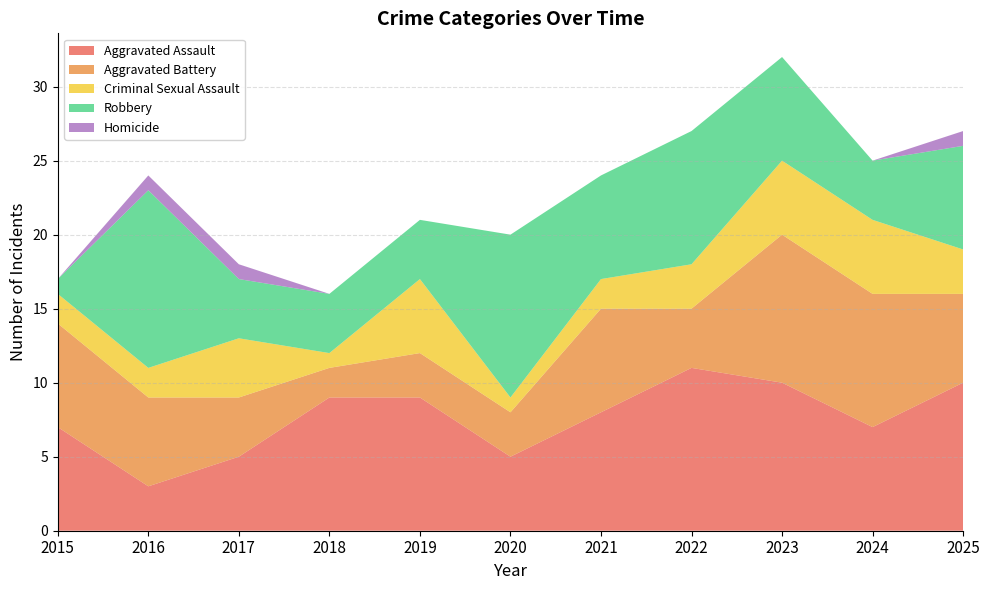

Reading left to right, extract all data points from this chart.

Aggravated Assault: 2015=7	2016=3	2017=5	2018=9	2019=9	2020=5	2021=8	2022=11	2023=10	2024=7	2025=10
Aggravated Battery: 2015=7	2016=6	2017=4	2018=2	2019=3	2020=3	2021=7	2022=4	2023=10	2024=9	2025=6
Criminal Sexual Assault: 2015=2	2016=2	2017=4	2018=1	2019=5	2020=1	2021=2	2022=3	2023=5	2024=5	2025=3
Robbery: 2015=1	2016=12	2017=4	2018=4	2019=4	2020=11	2021=7	2022=9	2023=7	2024=4	2025=7
Homicide: 2015=0	2016=1	2017=1	2018=0	2019=0	2020=0	2021=0	2022=0	2023=0	2024=0	2025=1